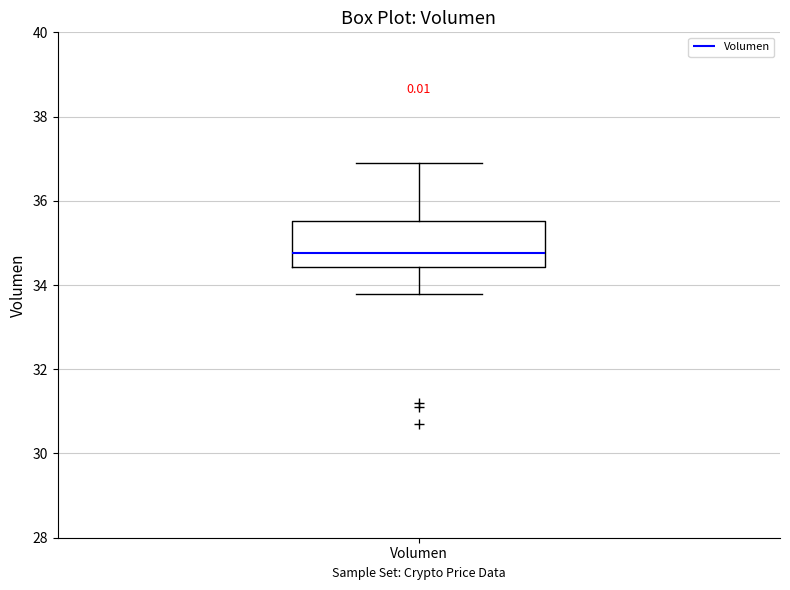

Transcribe this box plot: give where the median line is, the range the box spans, and where the two whiskers end, as read against the y-axis. The values are not printed on the chart, so give them approximately, as read against the axis.

median 34.8, box 34.4 to 35.6, whiskers 33.8 to 36.8